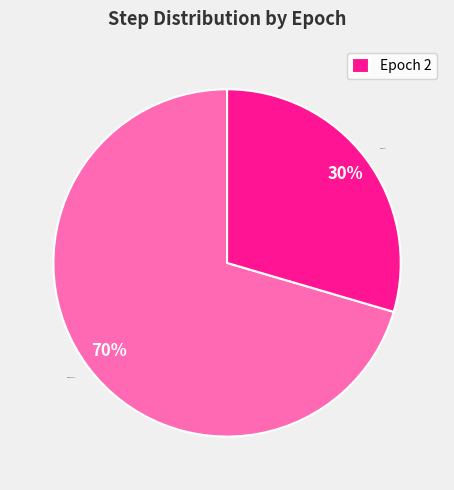

The Epoch 2 slice represents 22% of the pie. True or false?

False